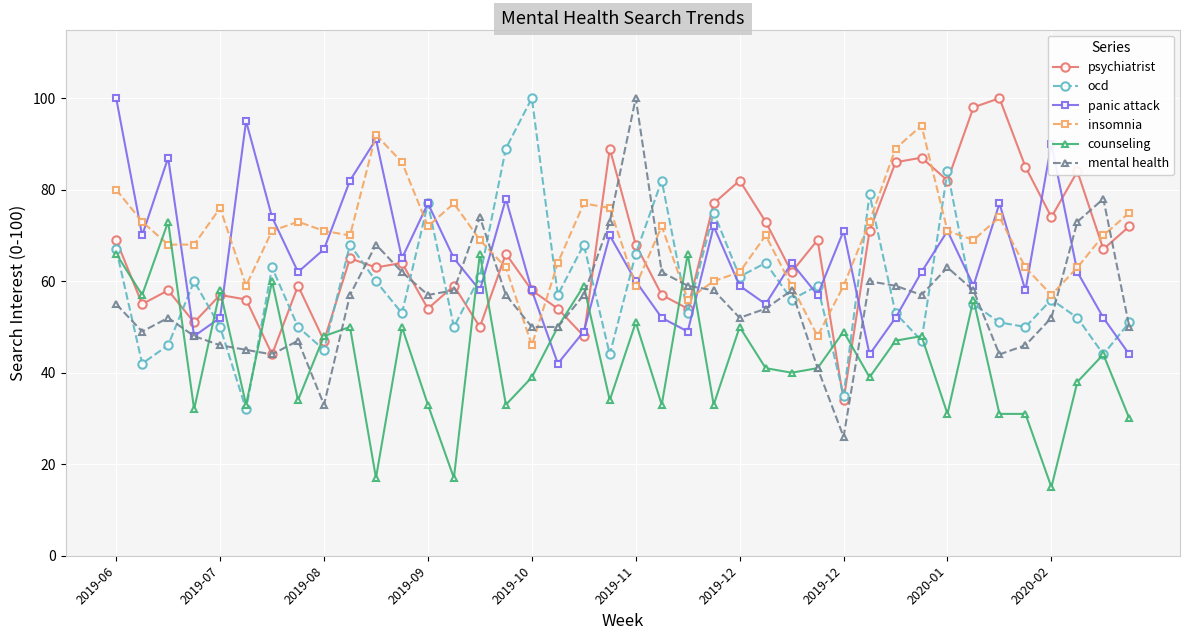

How many lines are shown in the chart?

6